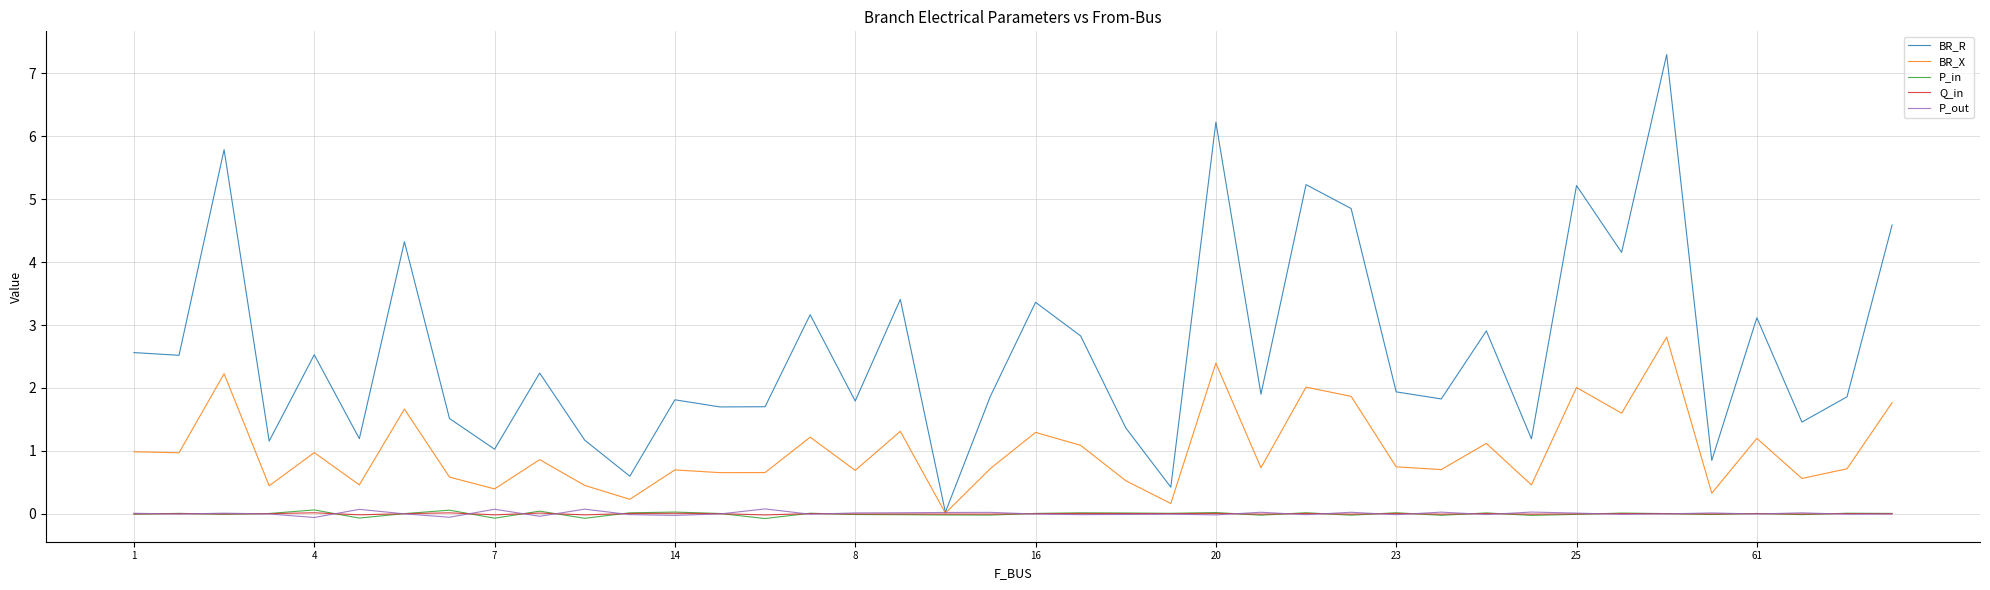

Which series has the widest spread of values?

BR_R